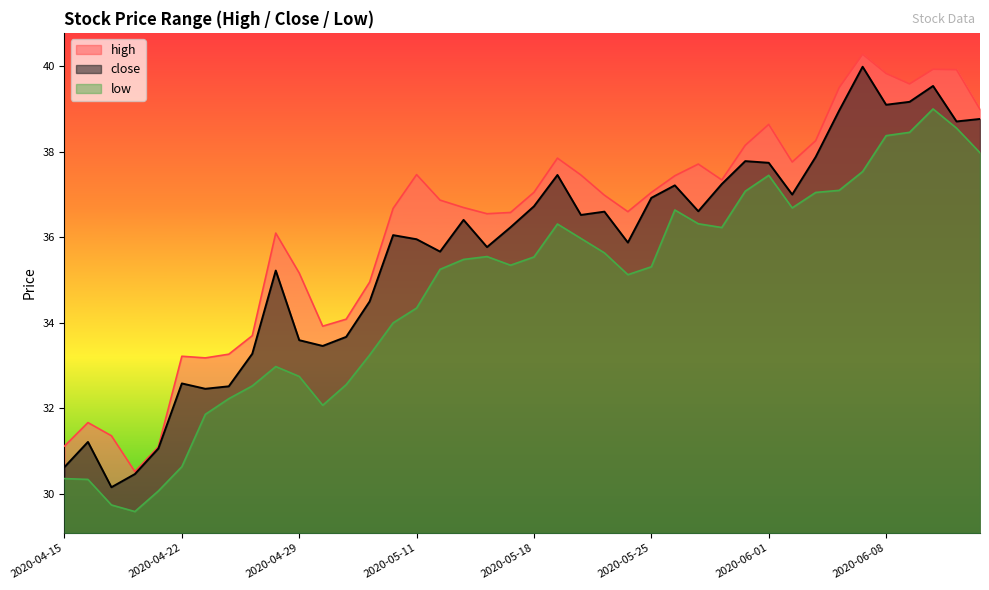

Between 2020-05-07 and 2020-05-28, which series saw the biggest shift?

low